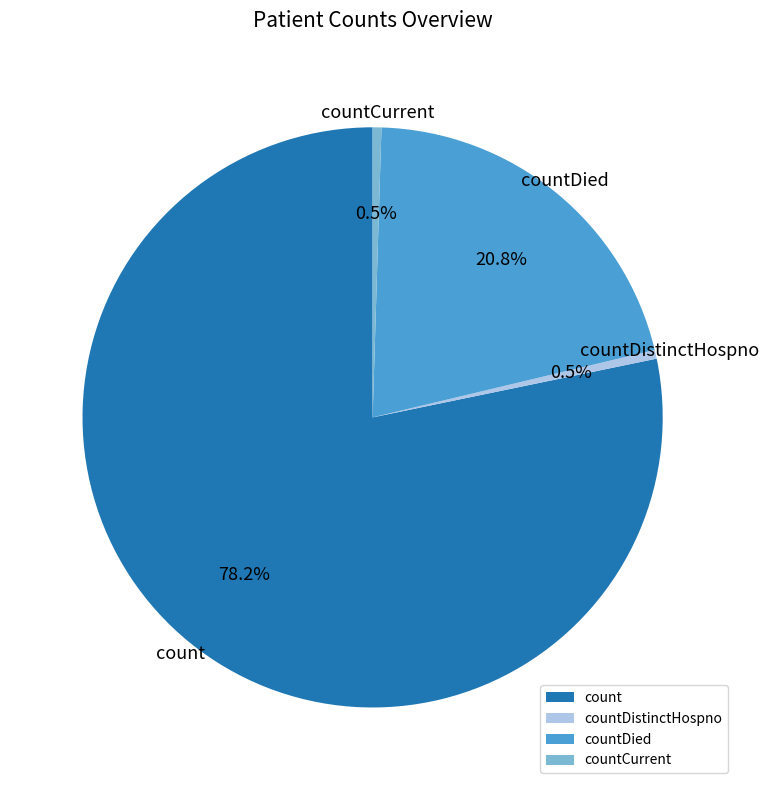

The count slice represents 78% of the pie. True or false?

True